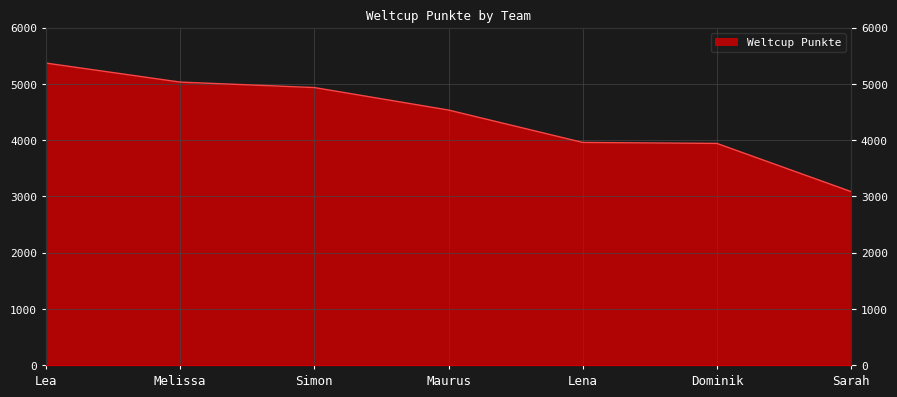

What value does the data have at Melissa, to the nearest 10?

5030